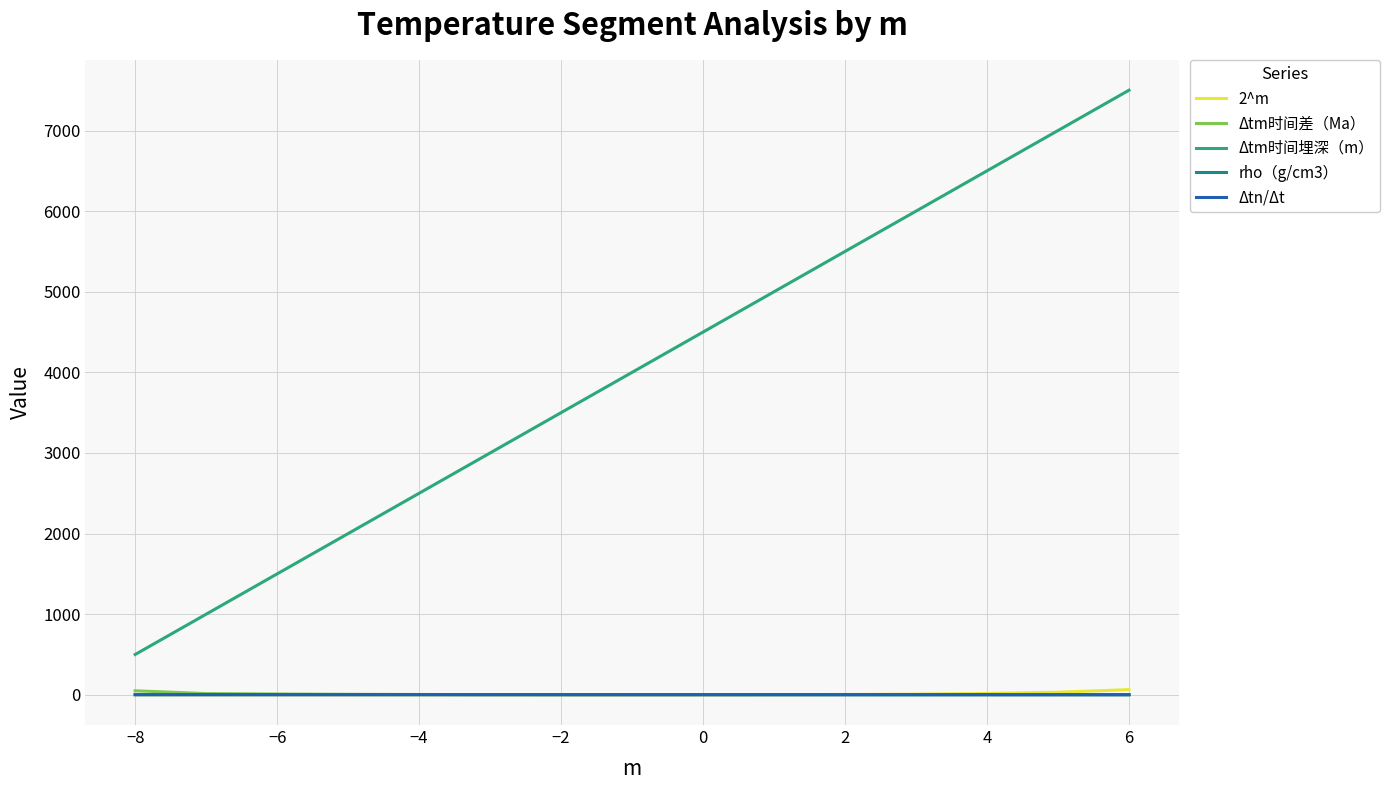

Is this an area chart (filled region under the line)?

No